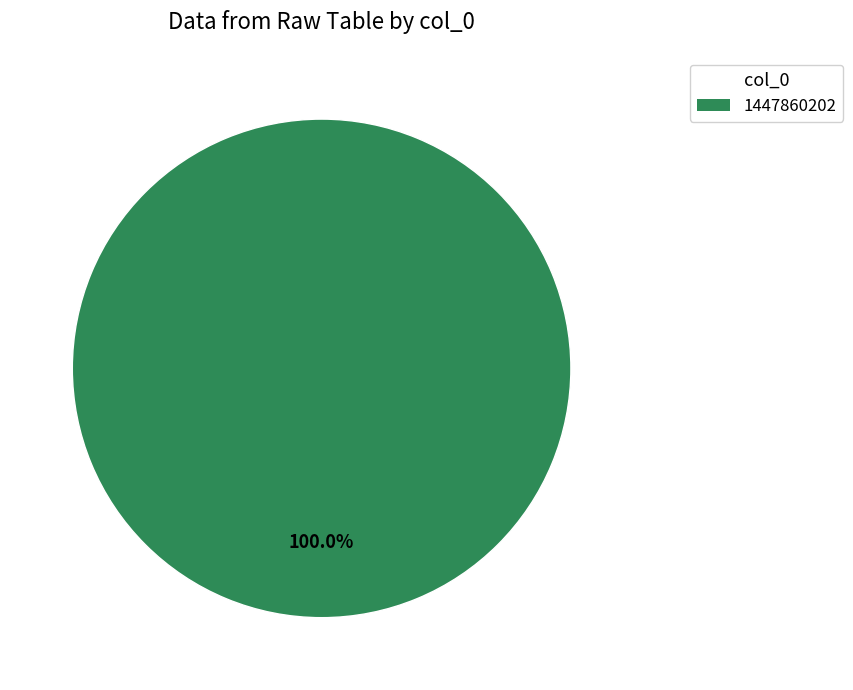

Does any single category account for the majority?

Yes